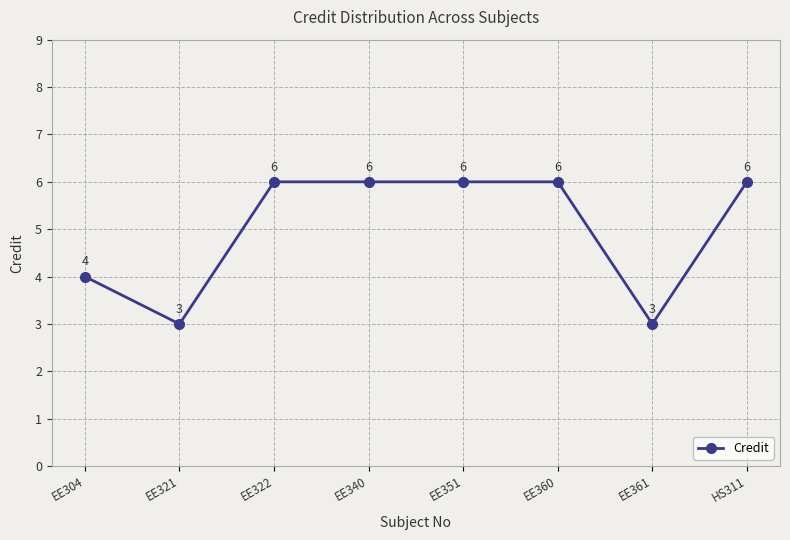

What is the label of the 6th point from the right?

EE322